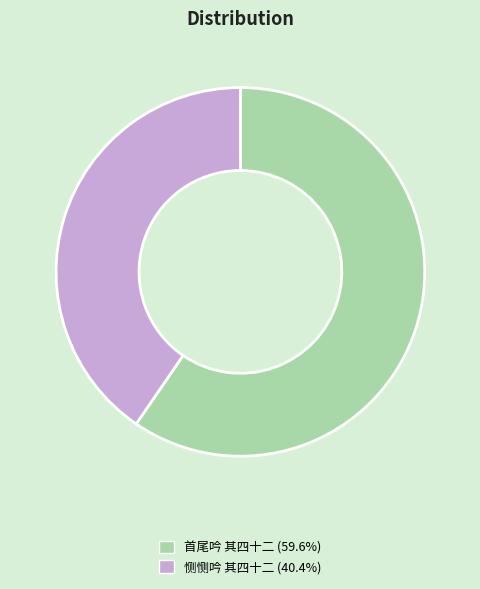

Is it true that 首尾吟 其四十二 is 60% of the pie?

True